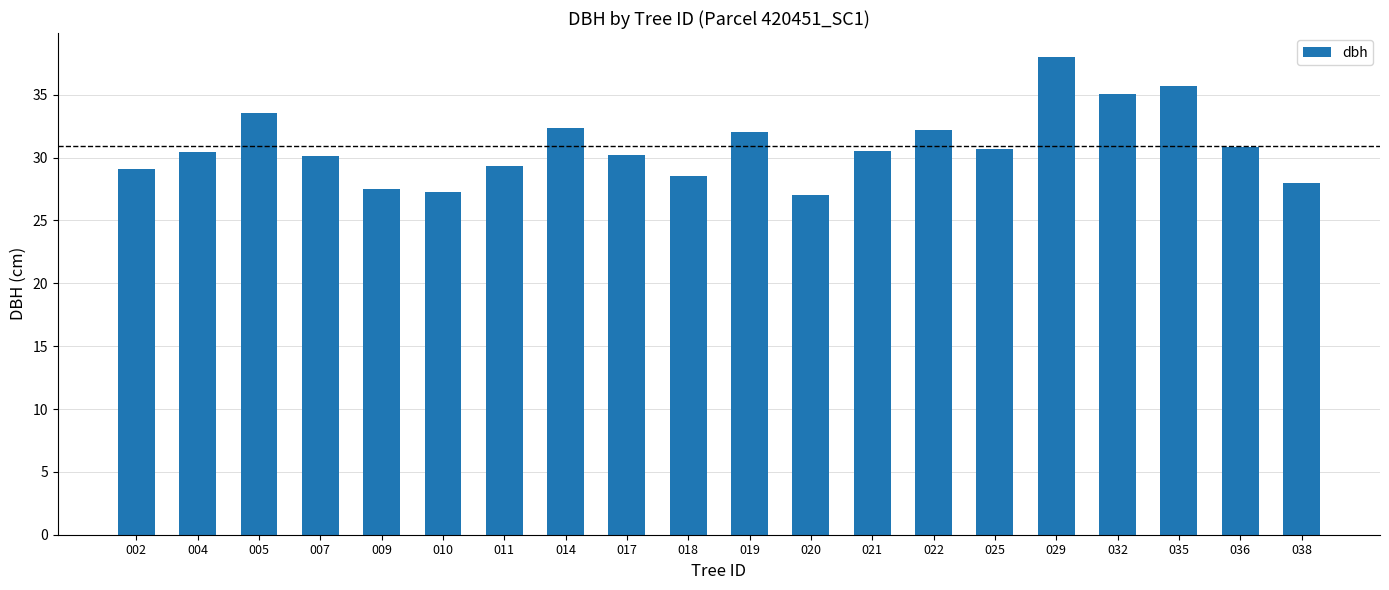

True or false: the data shows 45.2 at 004.

False